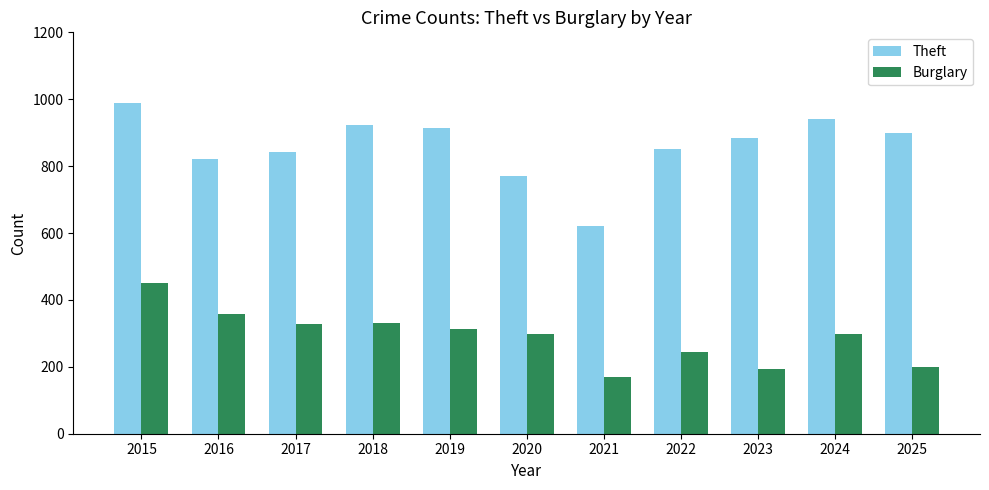

What is the highest value of the Theft series?

990